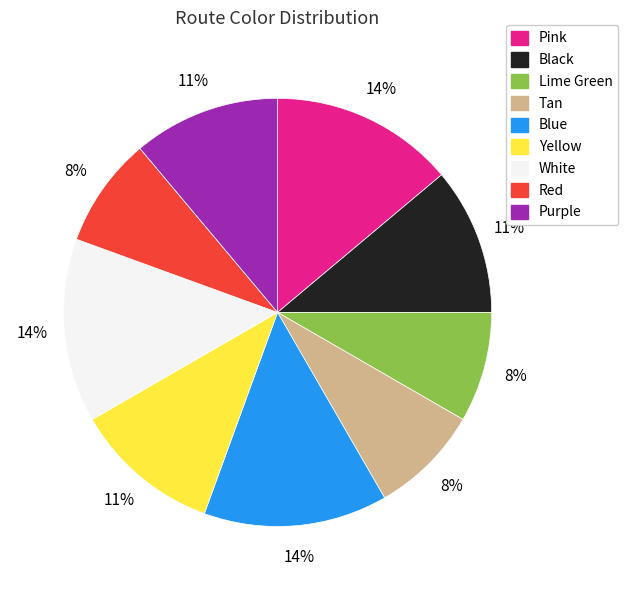

Combined, do White and Pink account for over 50%?

No